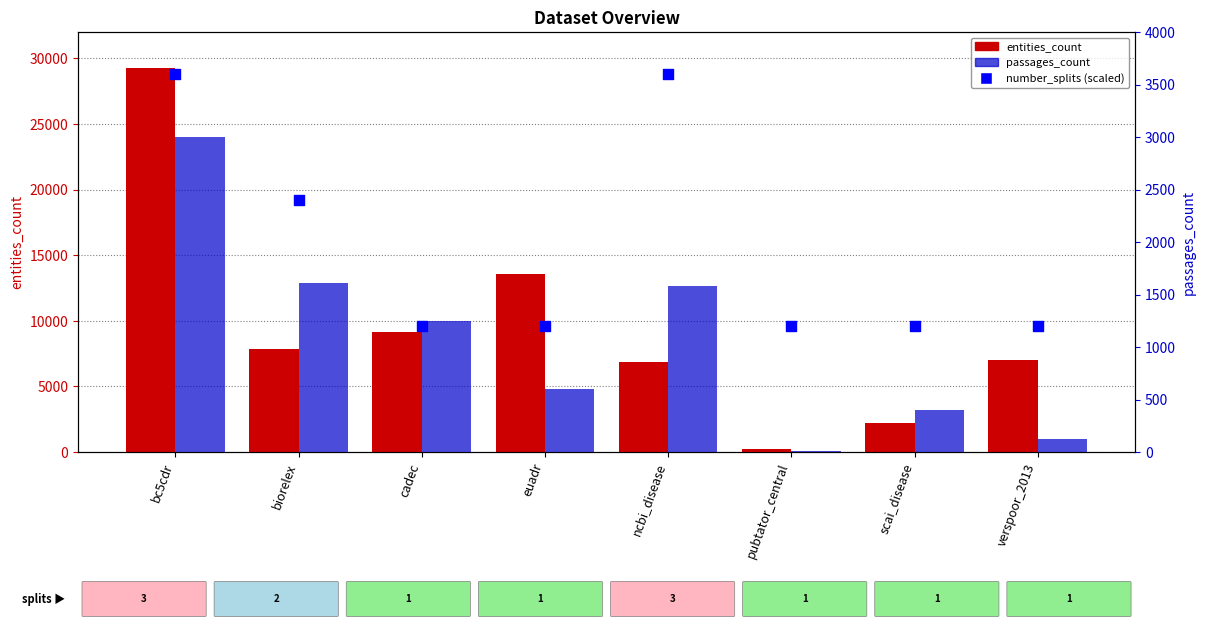

At which category is the sum across all series the highest?

bc5cdr